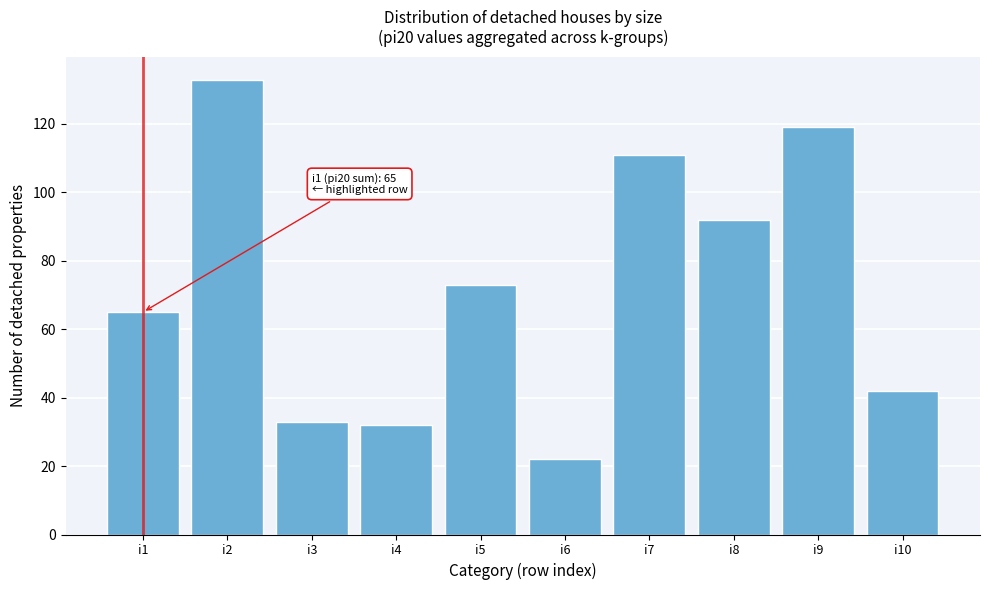

Reading left to right, list all the values displayed in this chart.

i1=65	i2=133	i3=33	i4=32	i5=73	i6=22	i7=111	i8=92	i9=119	i10=42